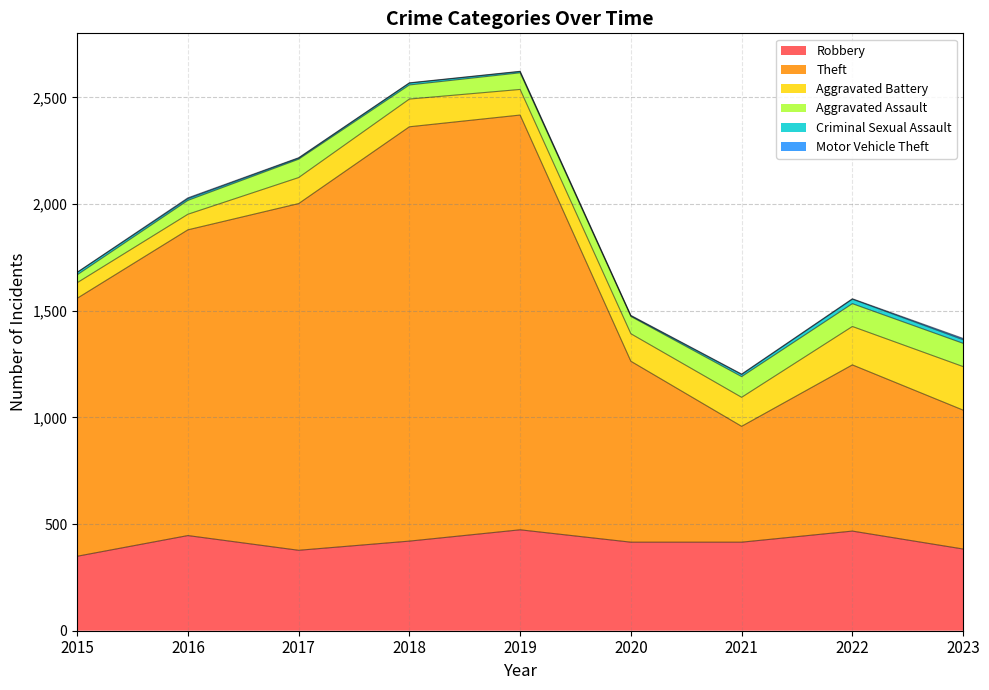

True or false: Robbery and Aggravated Assault intersect in this chart.

False